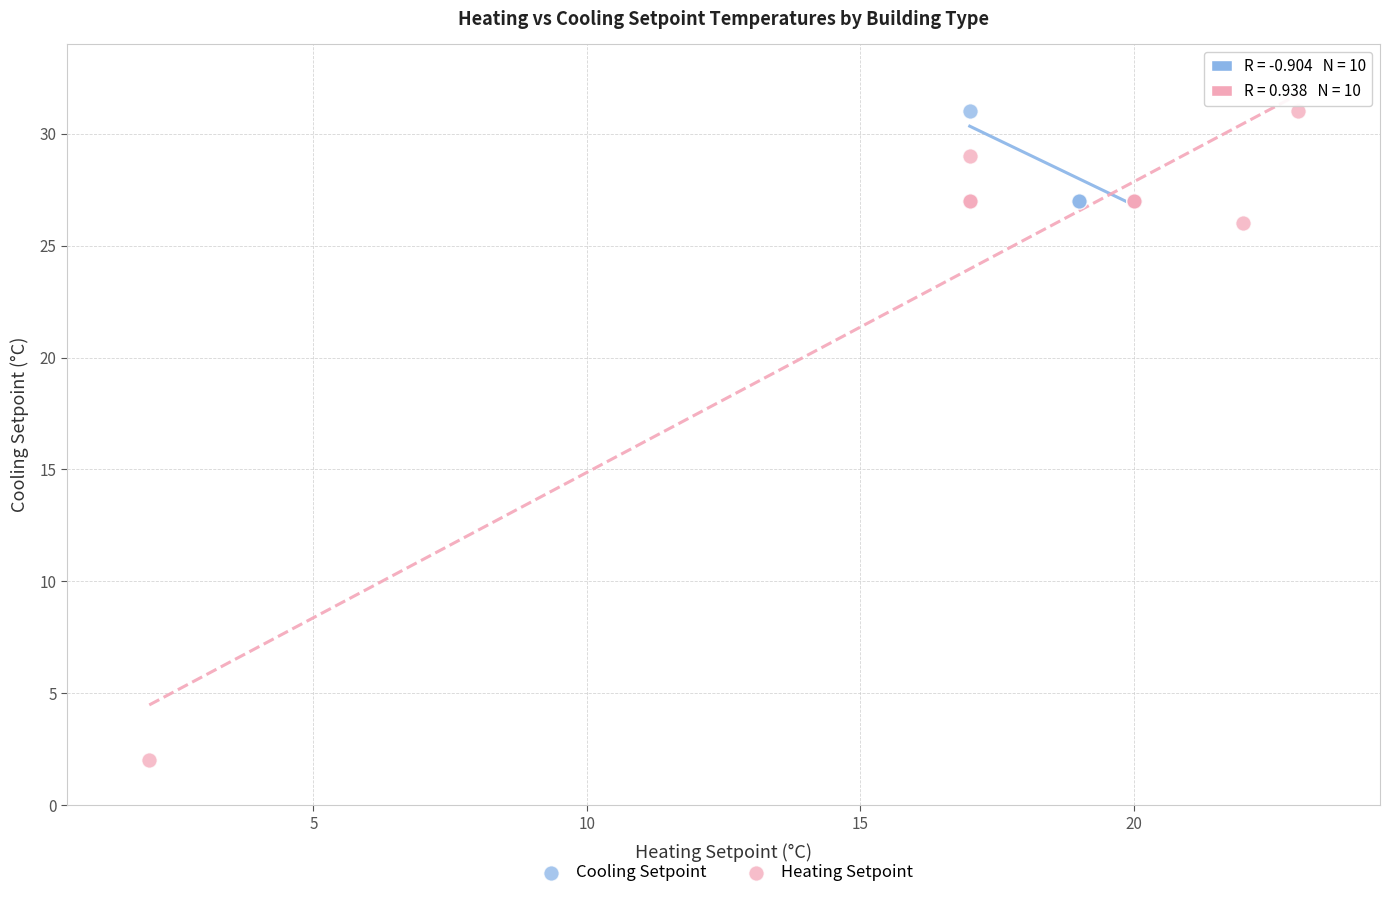

Which series has the widest spread of Y values?

Heating Setpoint